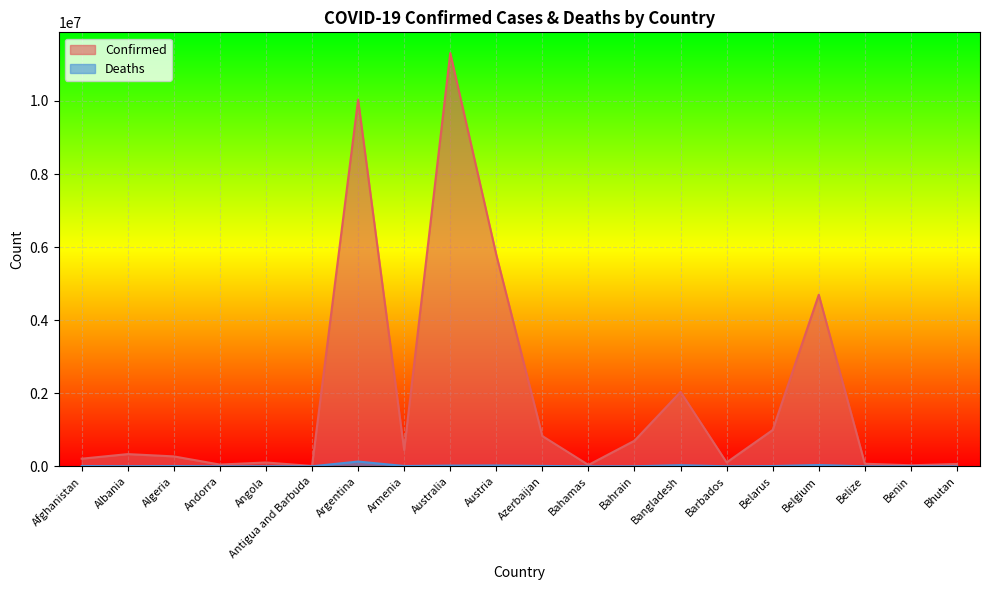

In Deaths, how many points are lower than both neighbors (excluding endpoints)?

6